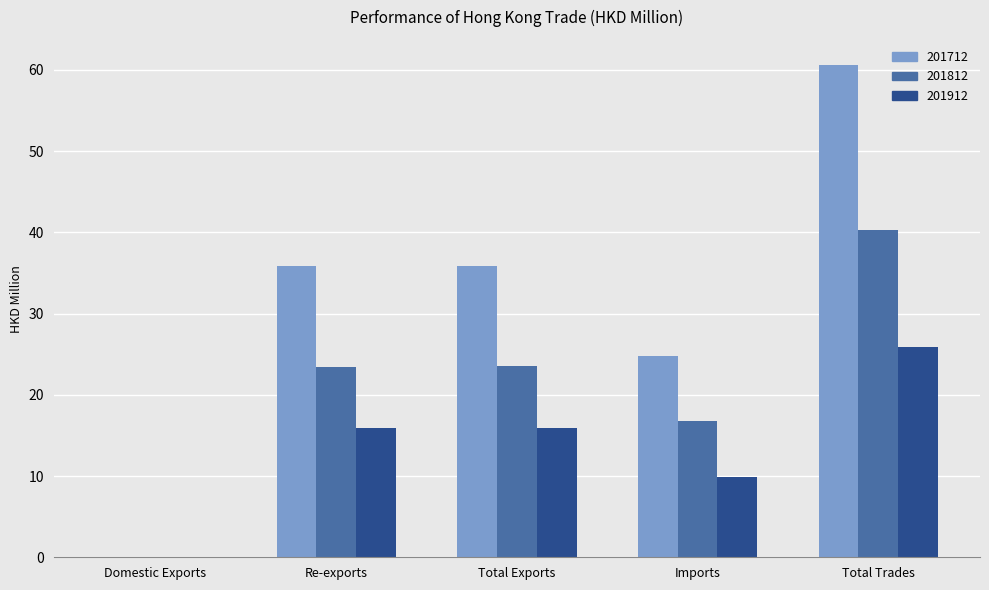

Which series changed the most between Domestic Exports and Total Exports?

201712